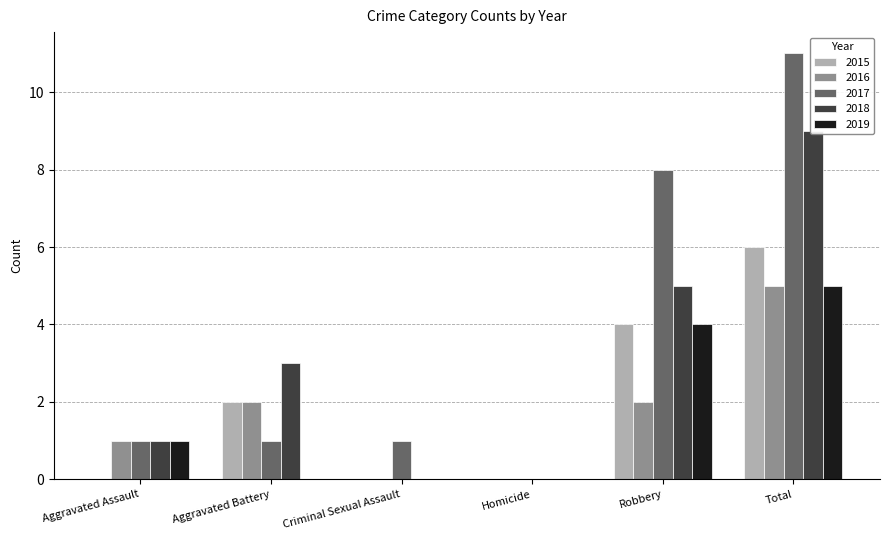

Between Aggravated Battery and Aggravated Assault, which is larger?

Aggravated Battery